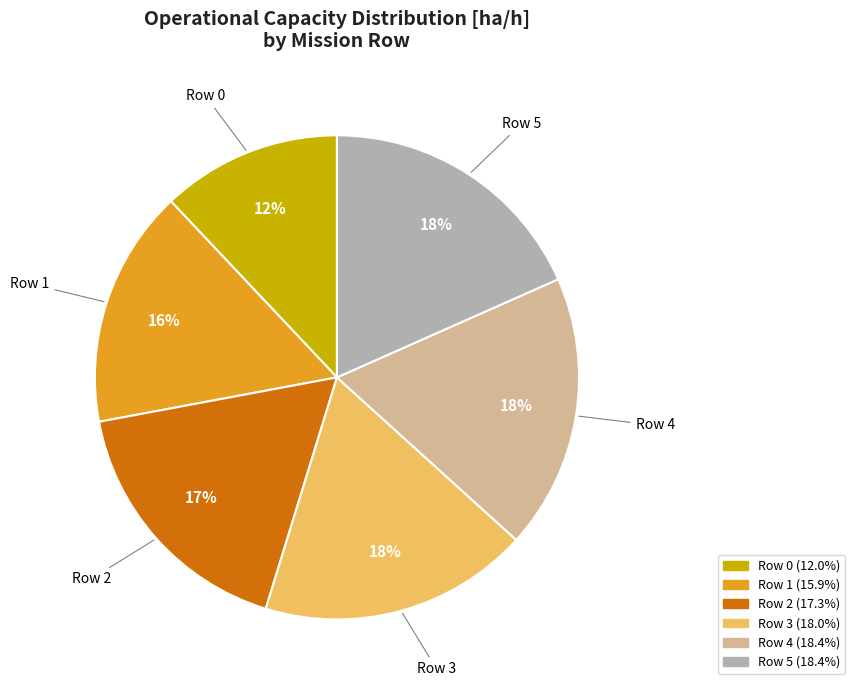

To the nearest percent, what is the average slice percentage?

17%